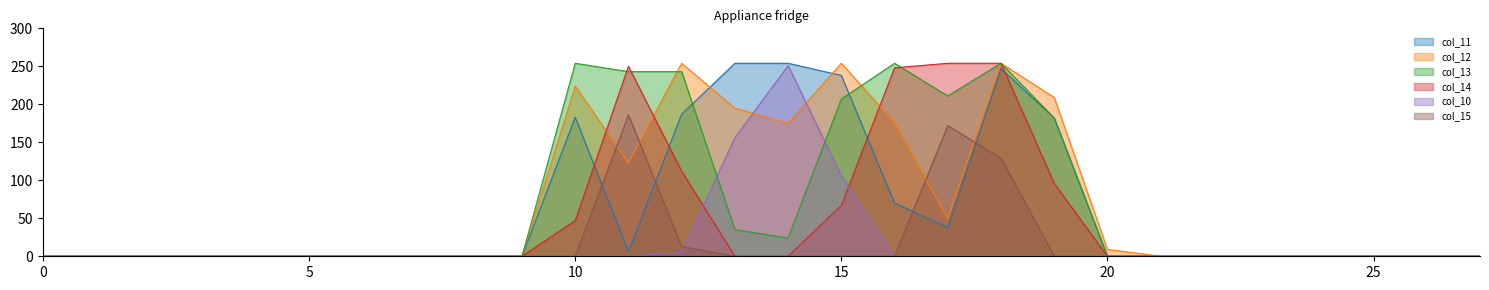

At which category is the sum across all series the highest?

18